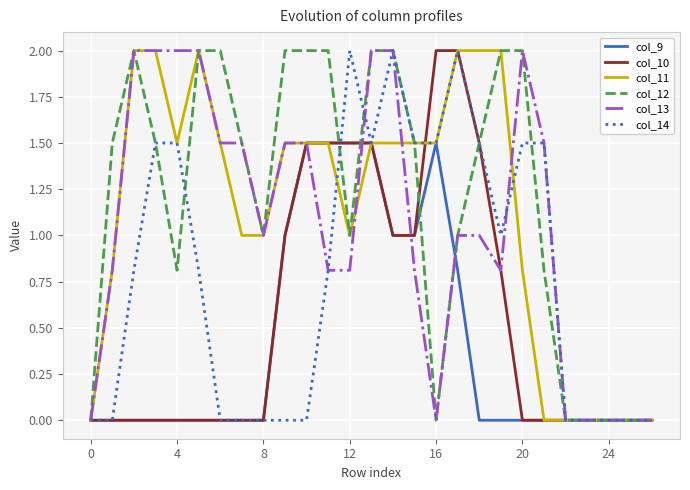

What is the difference between the maximum and minimum values in the col_13 series?

2.0